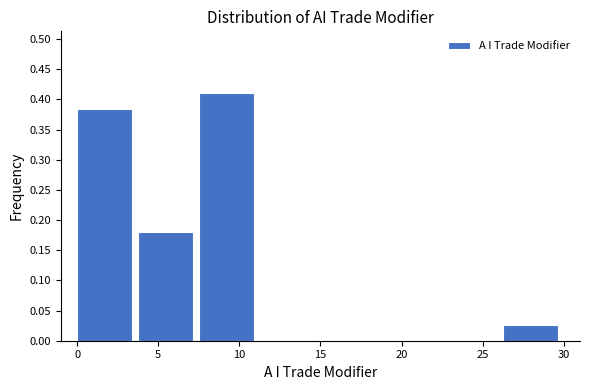

What is the height of the bar covering 0.00 to 3.75 on the x-axis? Neither the bar edges nor the heights are printed on the chart, so give them approximately, as read against the axes.

0.385